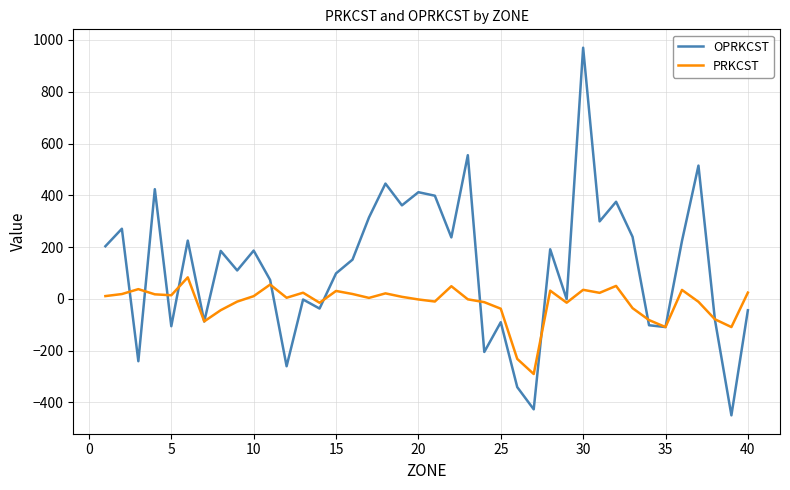

What is the maximum value for PRKCST?

83.0